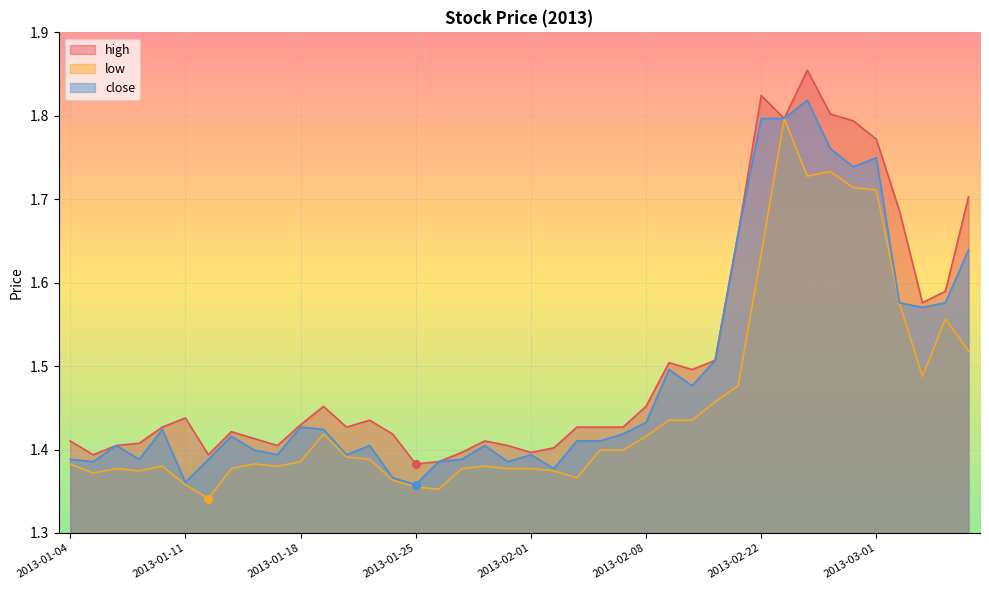

At which category is the sum across all series the highest?

2013-02-26